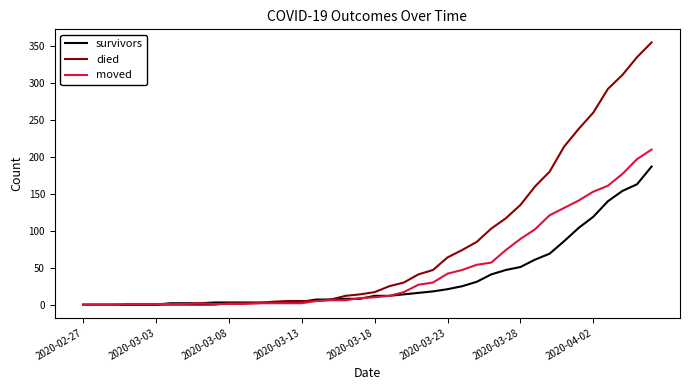

What is the highest value of the moved series?

210